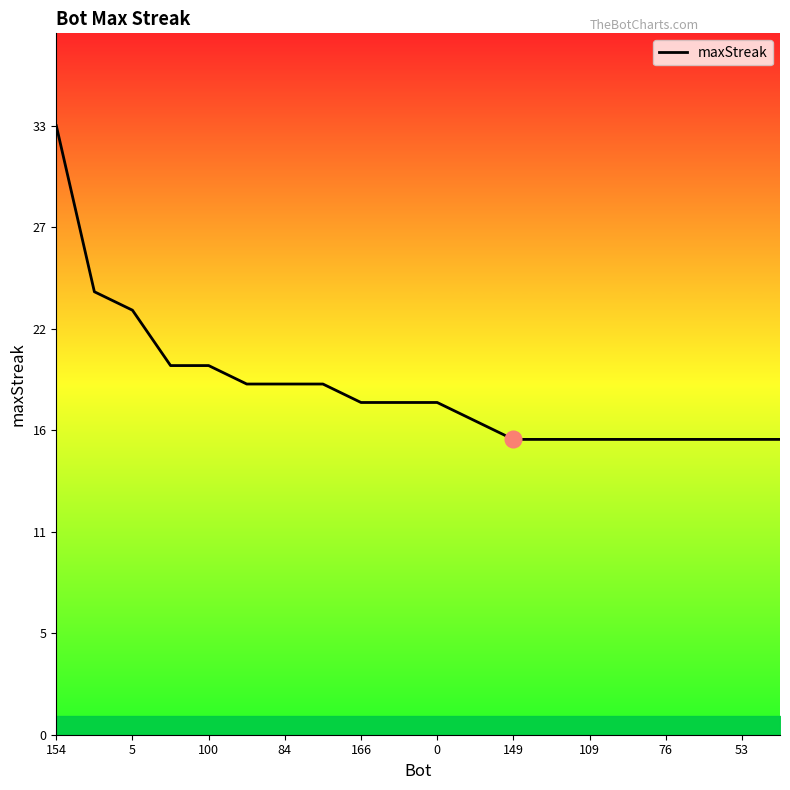

What is the label of the 1st point from the left?

154